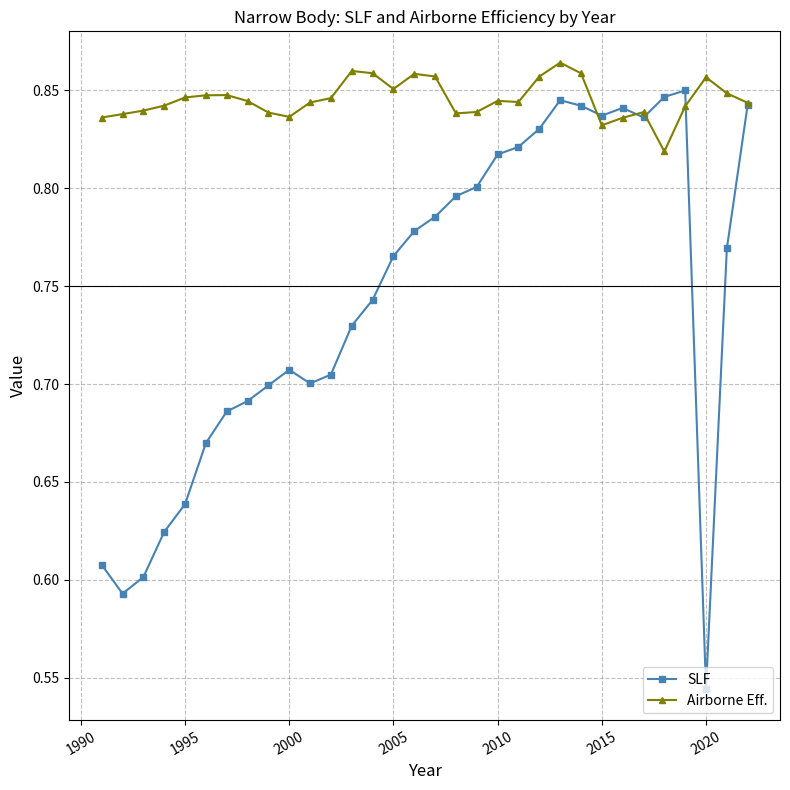

How many data points does each series have?

32